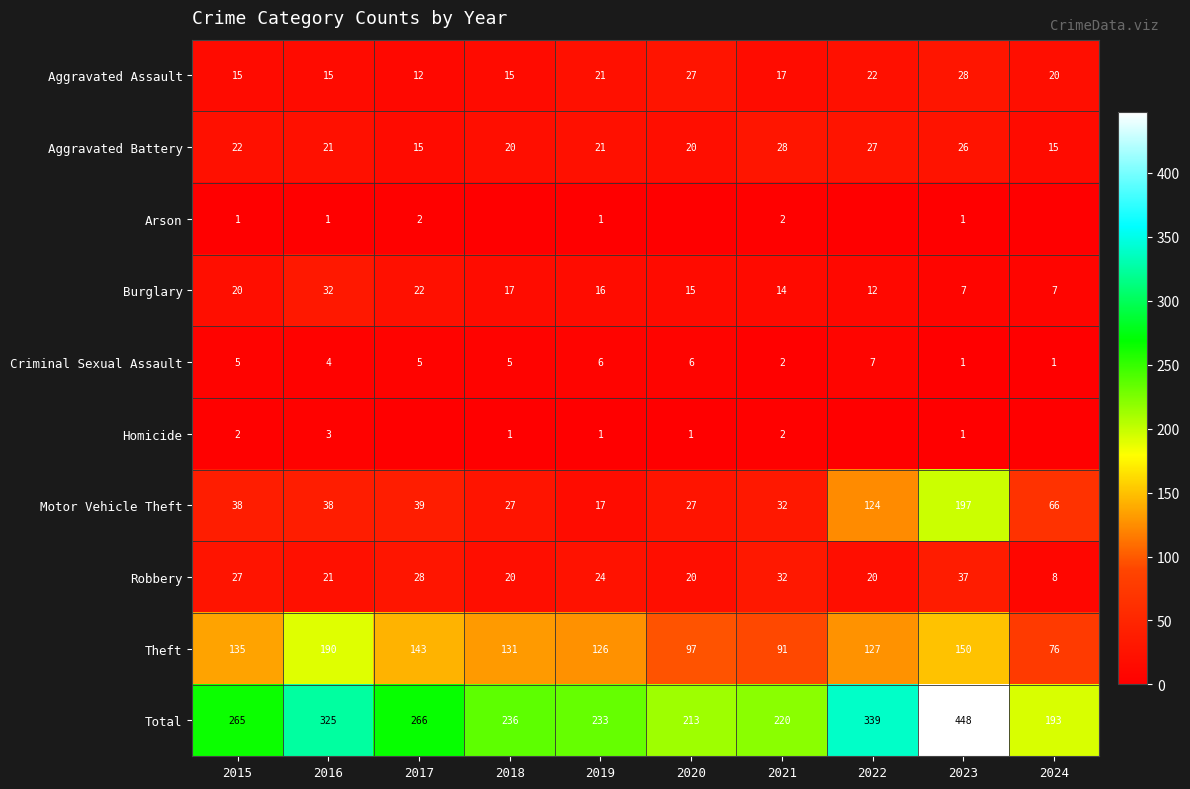

Count the number of categories in the chart.

10